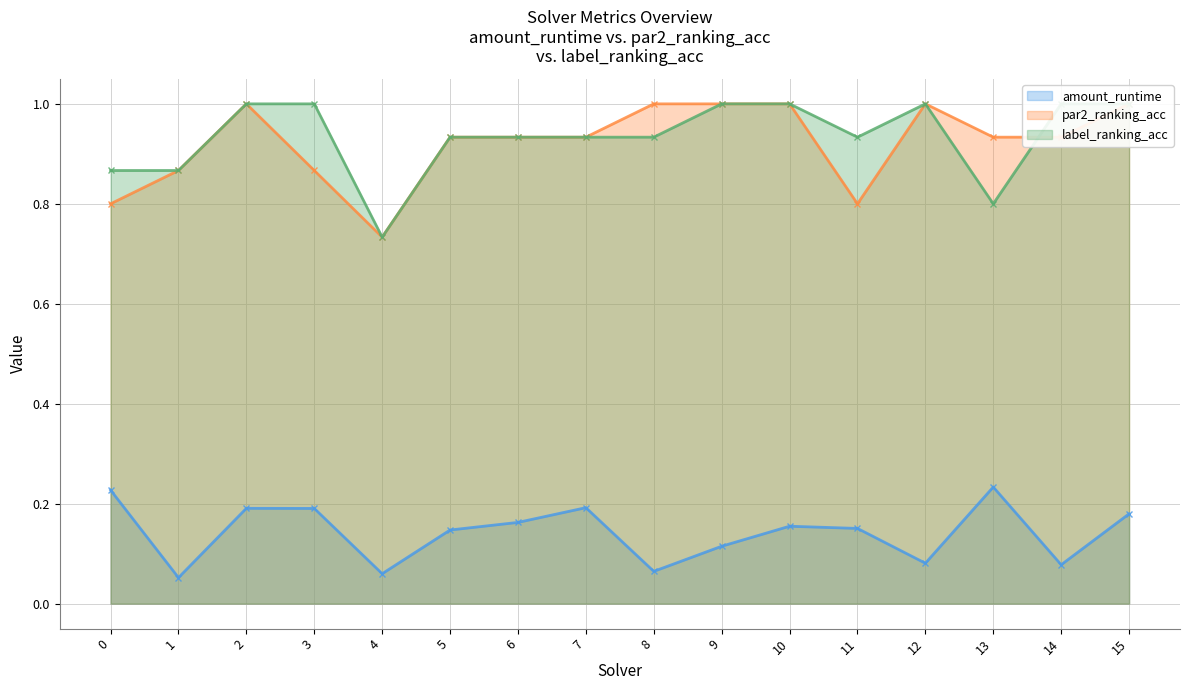

True or false: amount_runtime has a value of 0.0 at 9.

False